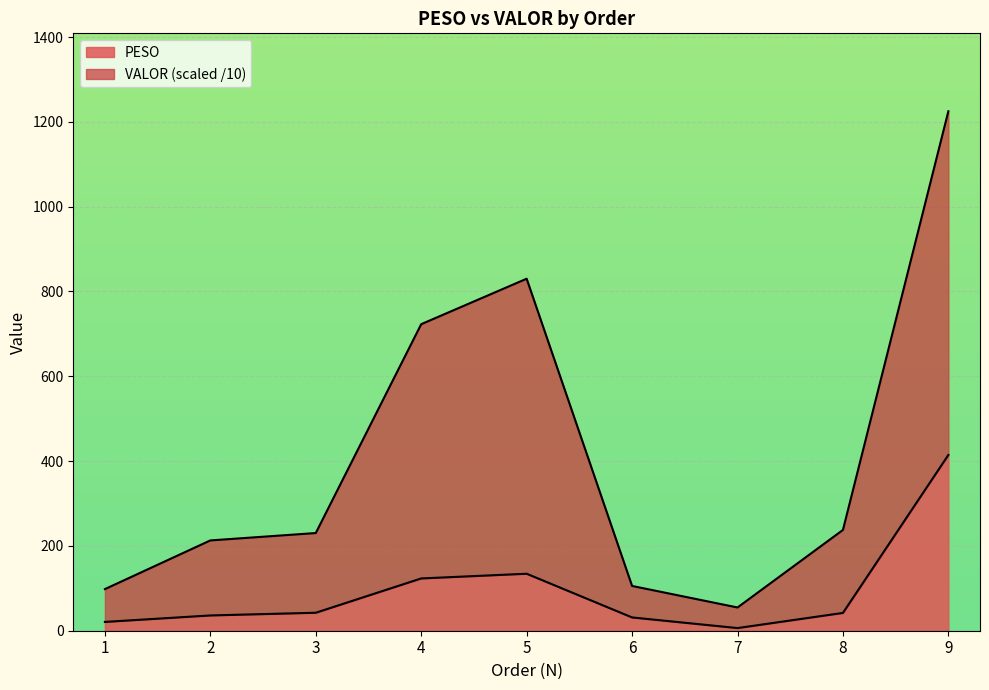

True or false: PESO and VALOR cross at least once.

False